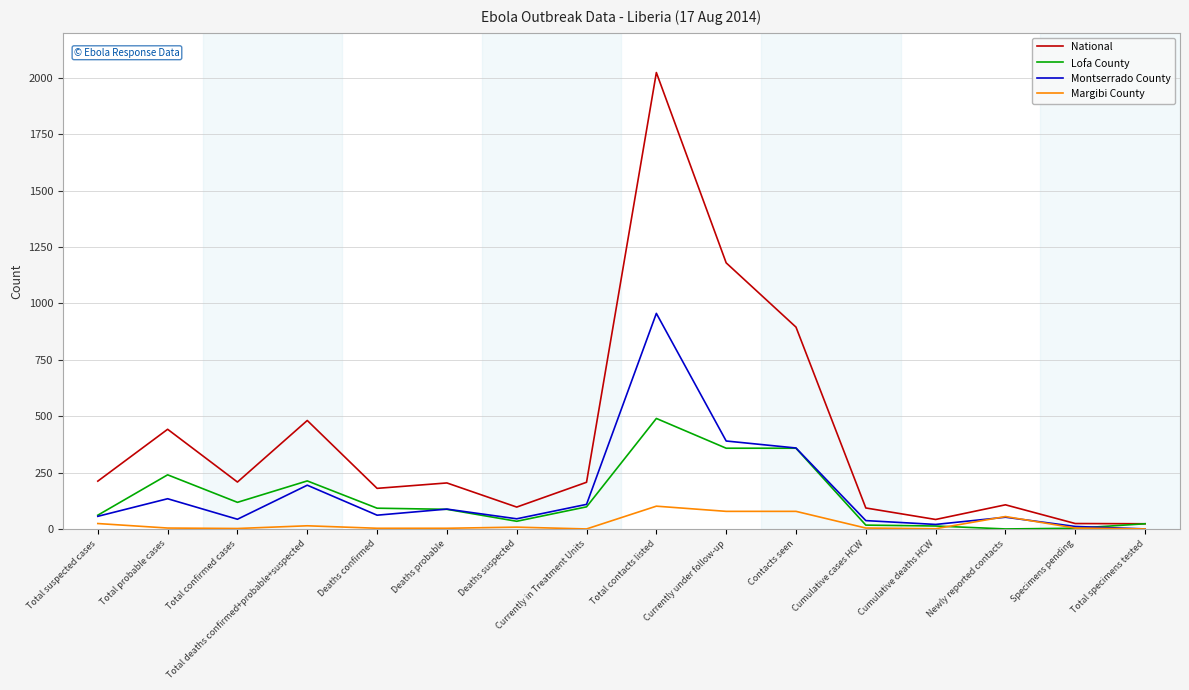

What are all the series names shown in the legend?

National, Lofa County, Montserrado County, Margibi County